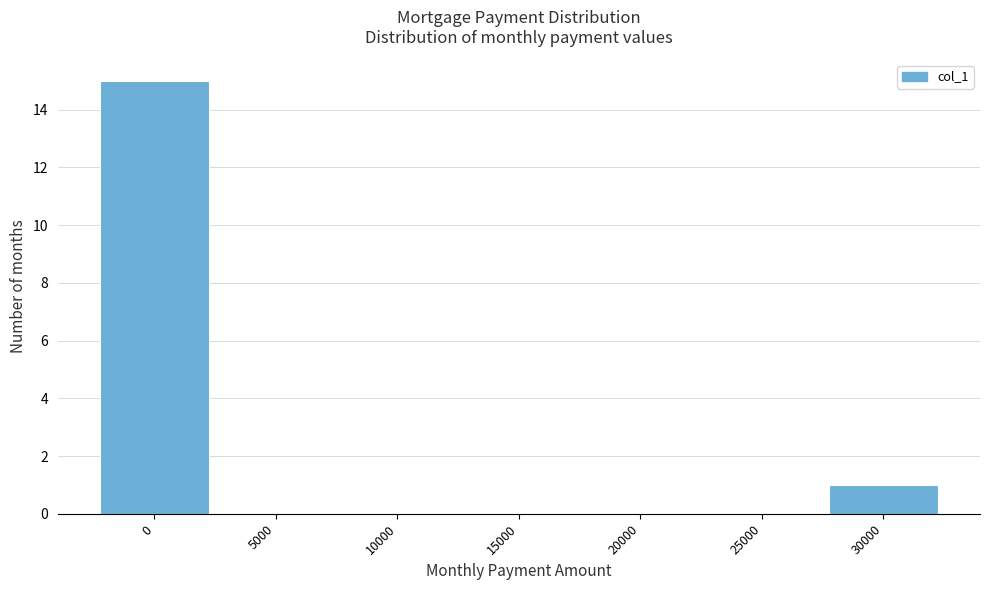

Reading left to right, list all the values displayed in this chart.

0=15	5000=0	10000=0	15000=0	20000=0	25000=0	30000=1